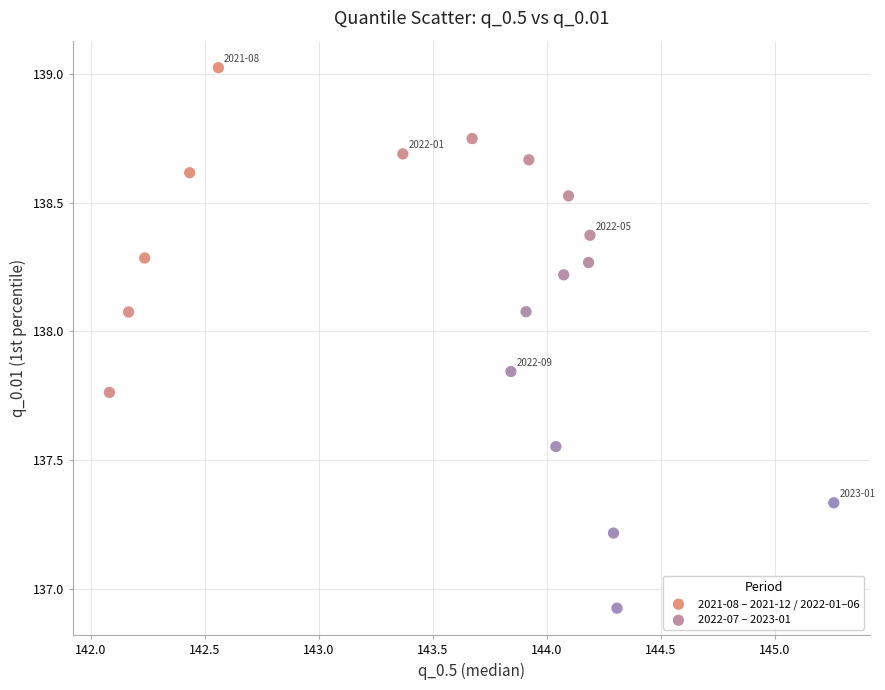

Which series contains the lowest Y value?

2022-07 – 2023-01